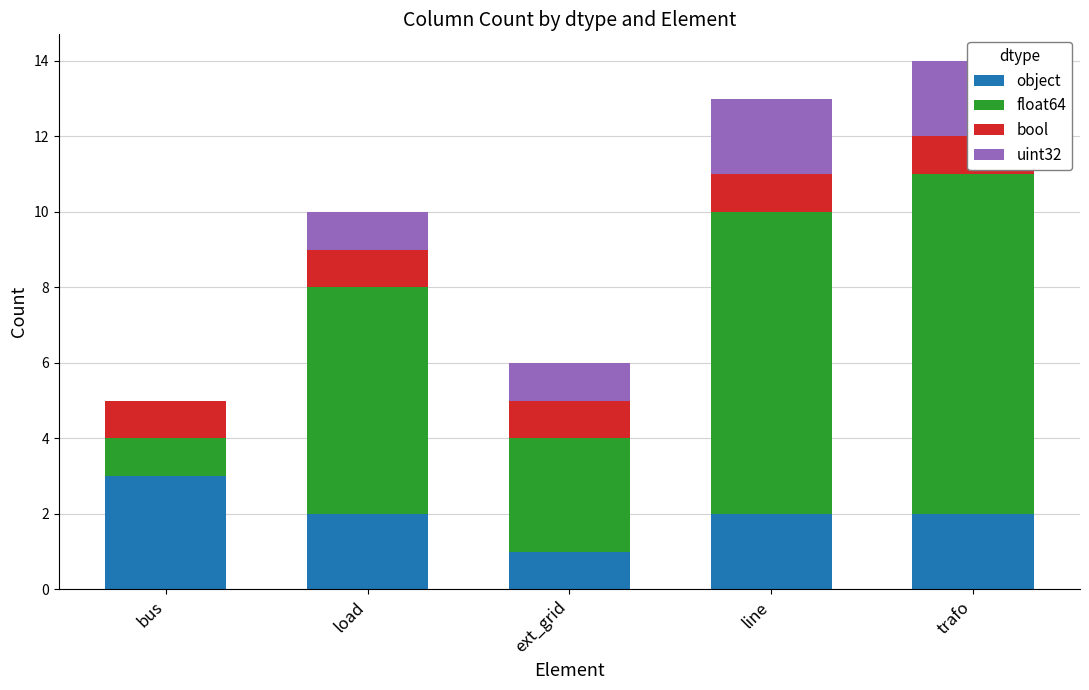

How many float64 values are between 3 and 8?

3